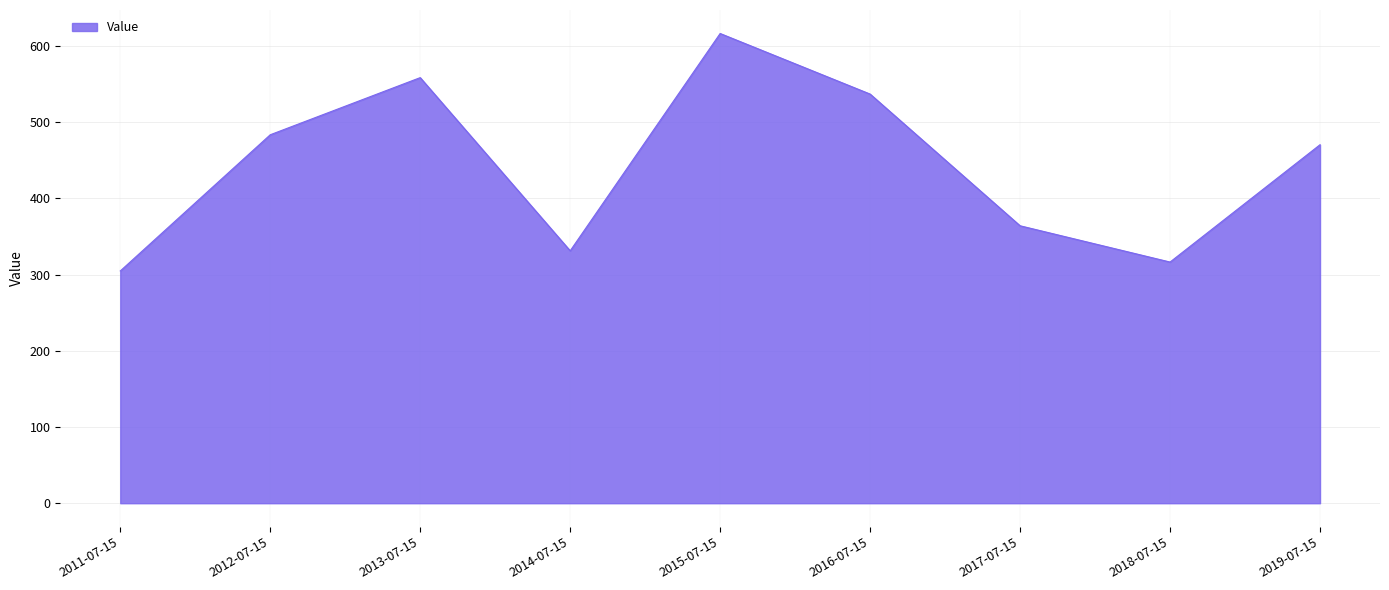

List the labels in order of value, smallest first.

2011-07-15, 2018-07-15, 2014-07-15, 2017-07-15, 2019-07-15, 2012-07-15, 2016-07-15, 2013-07-15, 2015-07-15